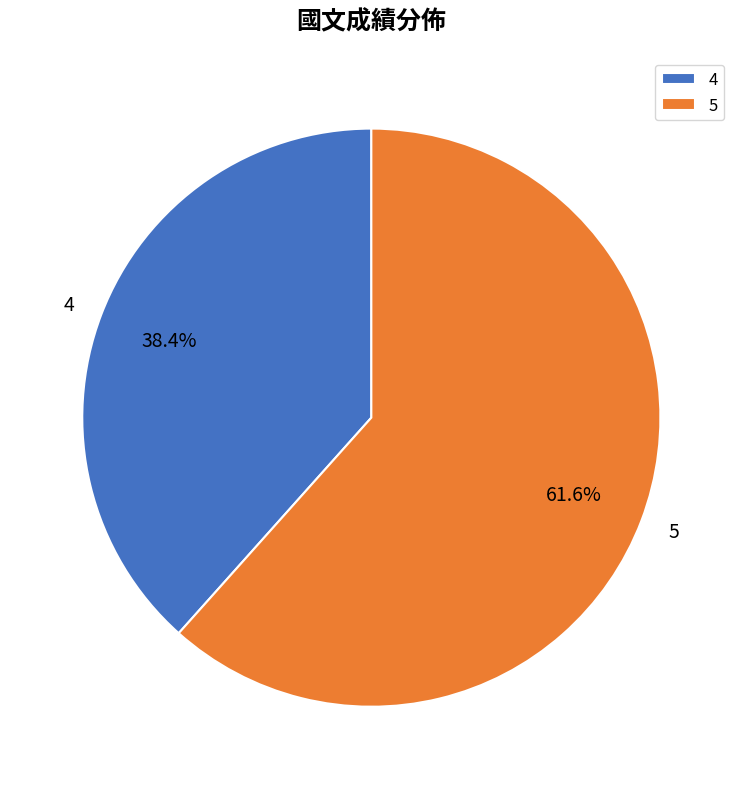

To the nearest percent, what is the average slice percentage?

50%